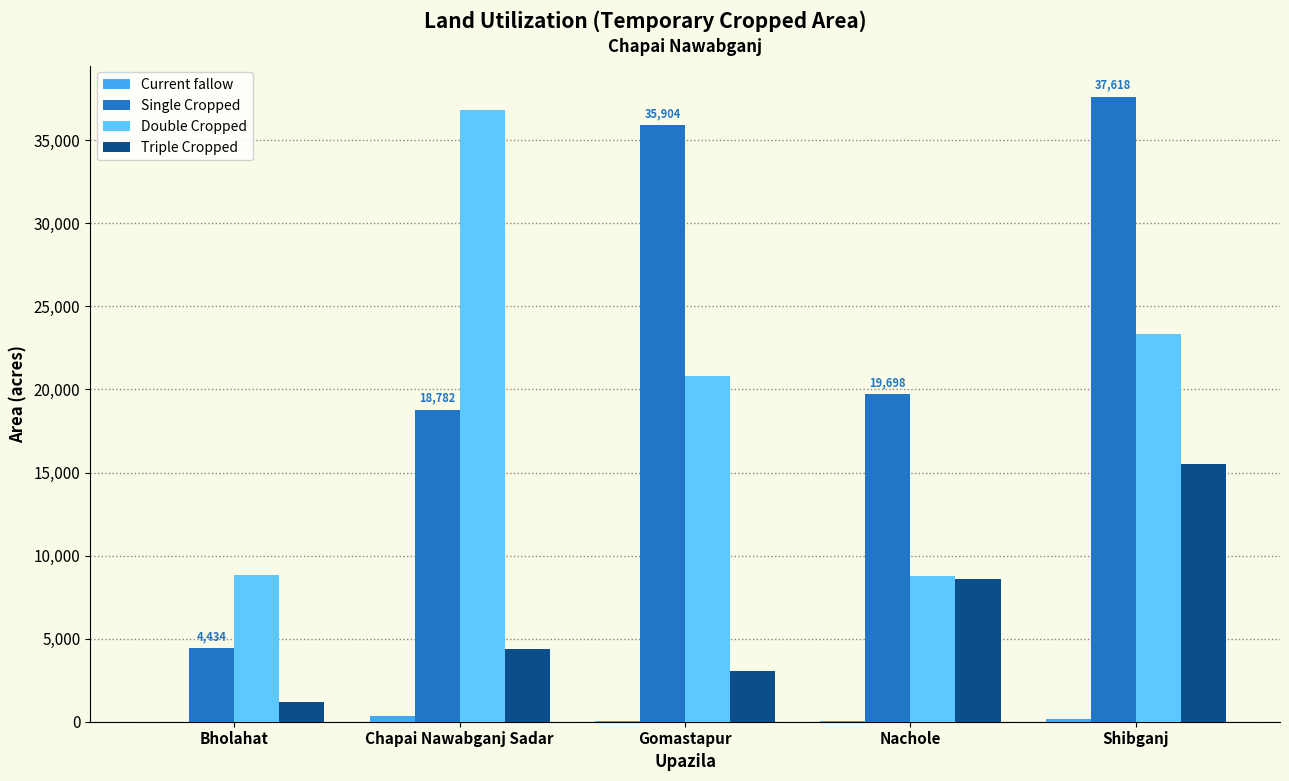

At which label does Single Cropped first exceed 19698?

Gomastapur